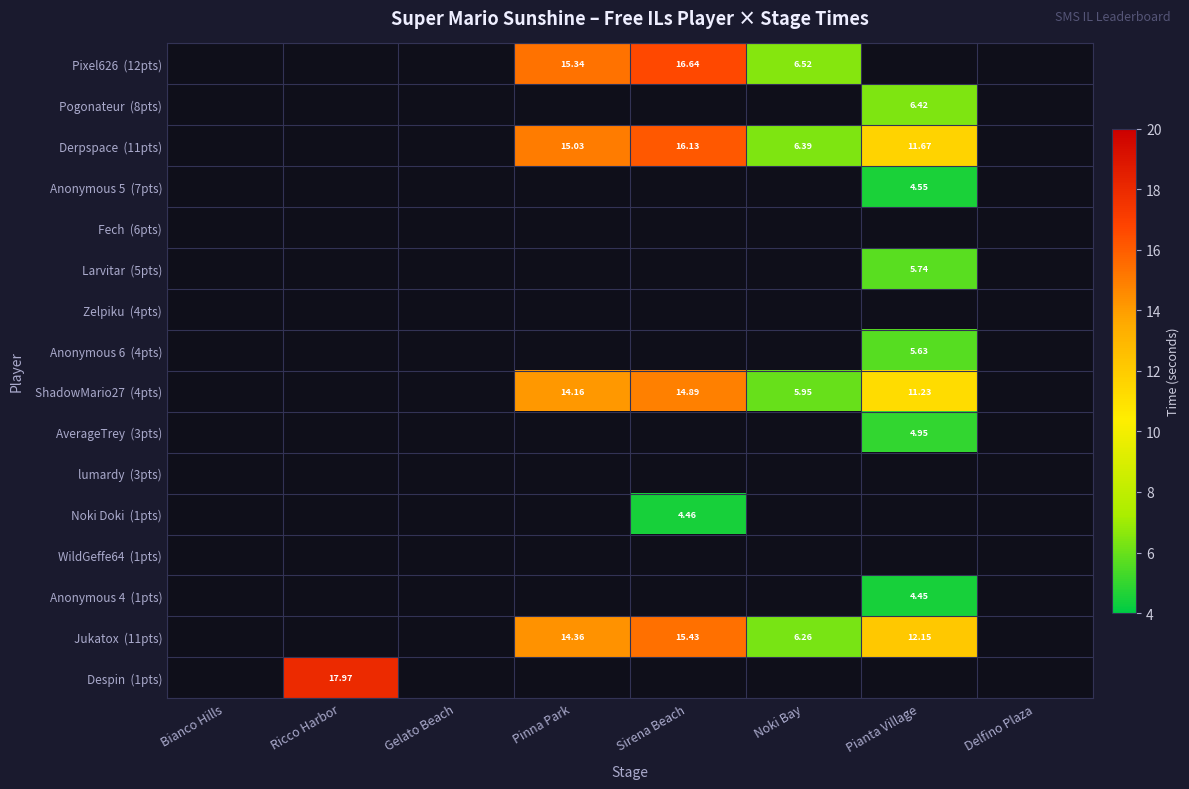

Which label corresponds to the largest value in the chart?

Ricco Harbor